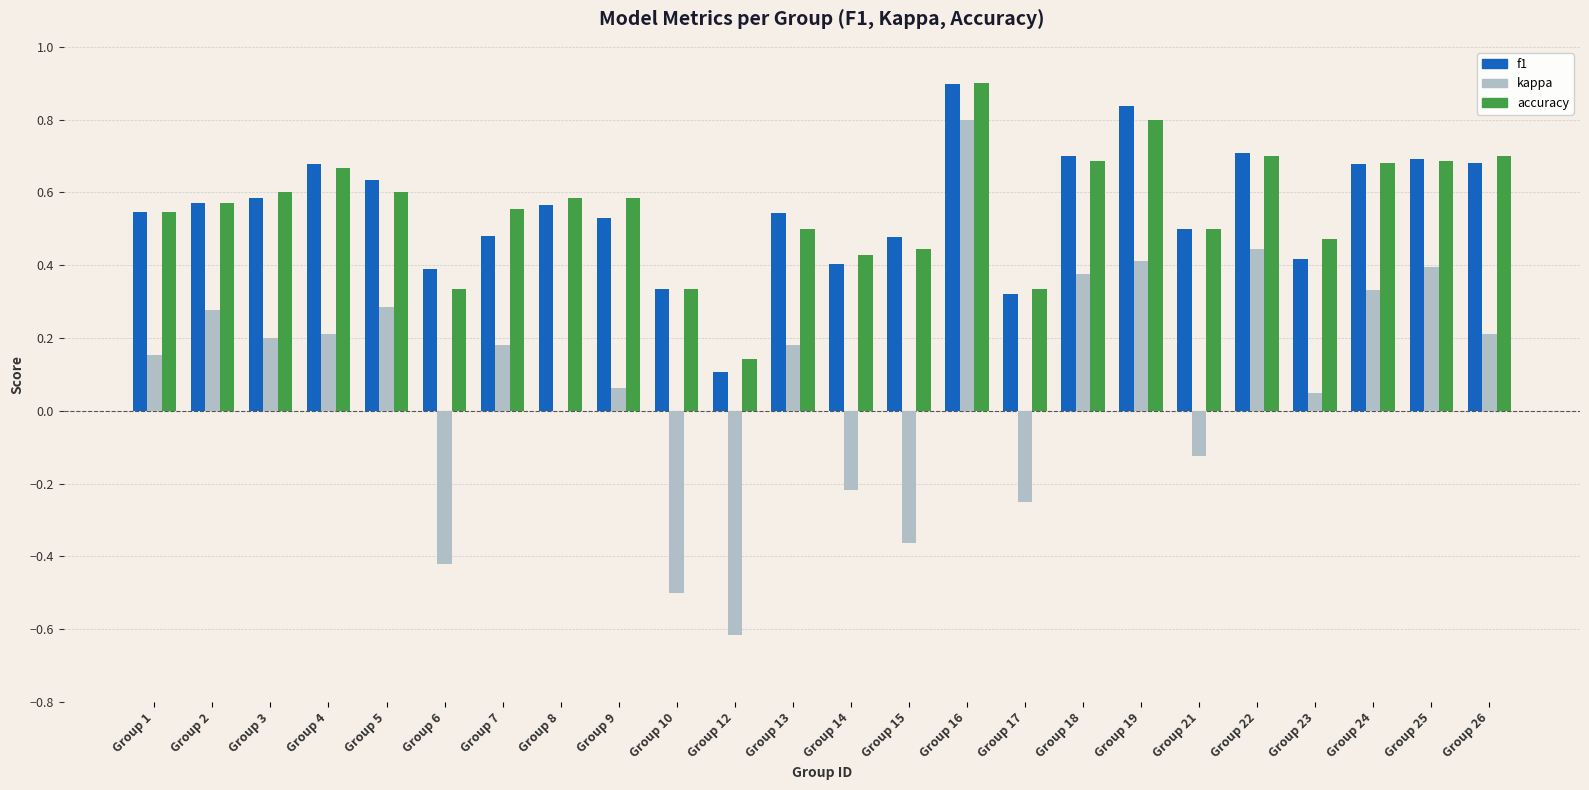

The value of accuracy at Group 3 is 0.2. True or false?

False